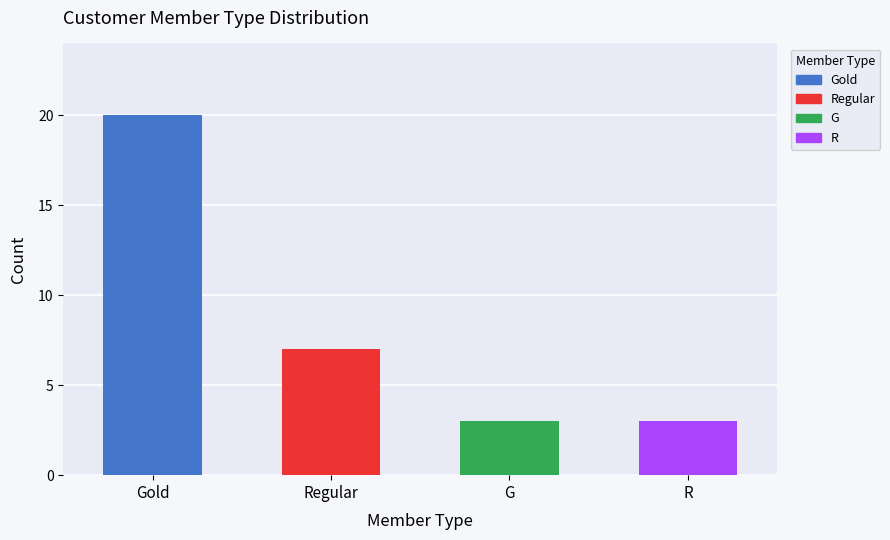

How many data points are above 7?

1